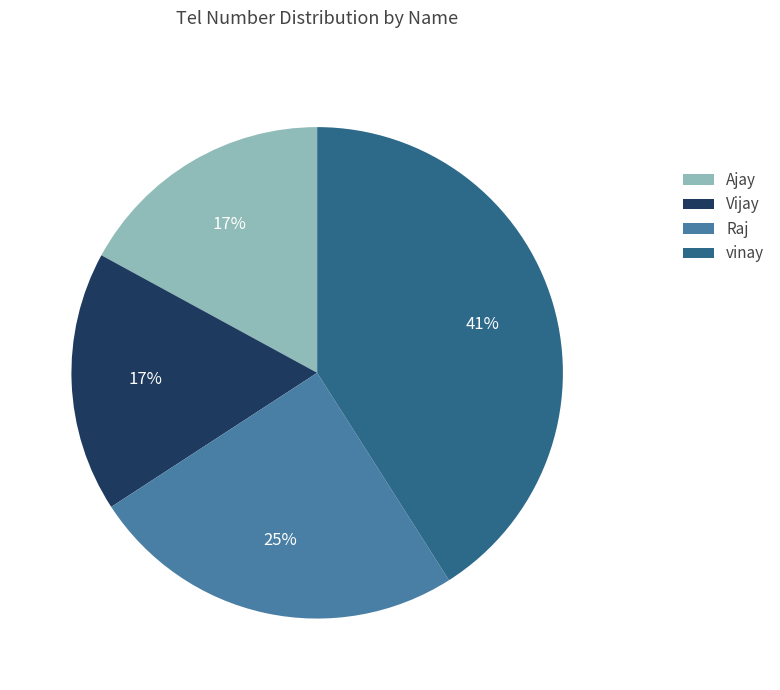

Which has a higher value, Vijay or vinay?

vinay